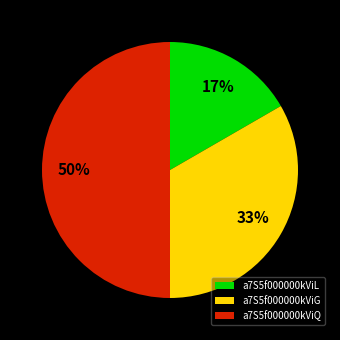

Which category has the smallest portion of the pie?

a7S5f000000kViL